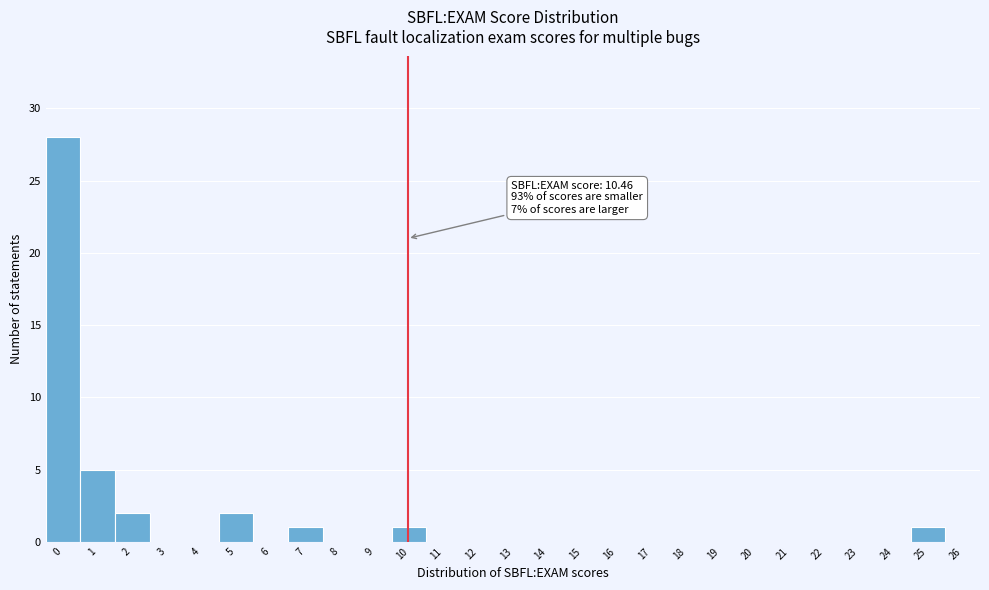

Reading left to right, list all the values displayed in this chart.

0=28	1=5	2=2	3=0	4=0	5=2	6=0	7=1	8=0	9=0	10=1	11=0	12=0	13=0	14=0	15=0	16=0	17=0	18=0	19=0	20=0	21=0	22=0	23=0	24=0	25=1	26=0